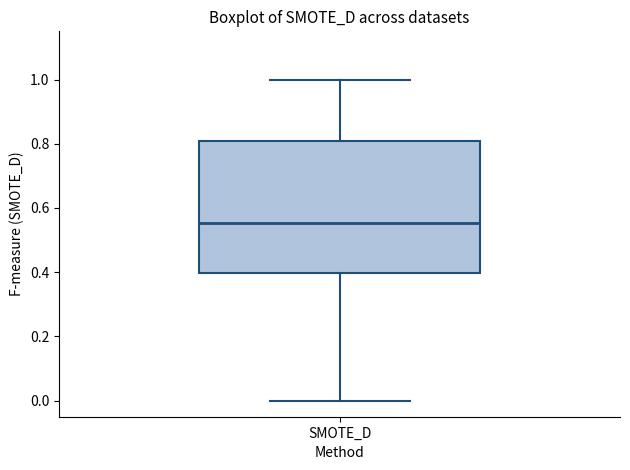

Where does the lower whisker of the box for SMOTE_D end on the y-axis? The values are not printed on the chart, so give them approximately, as read against the axis.

0.00